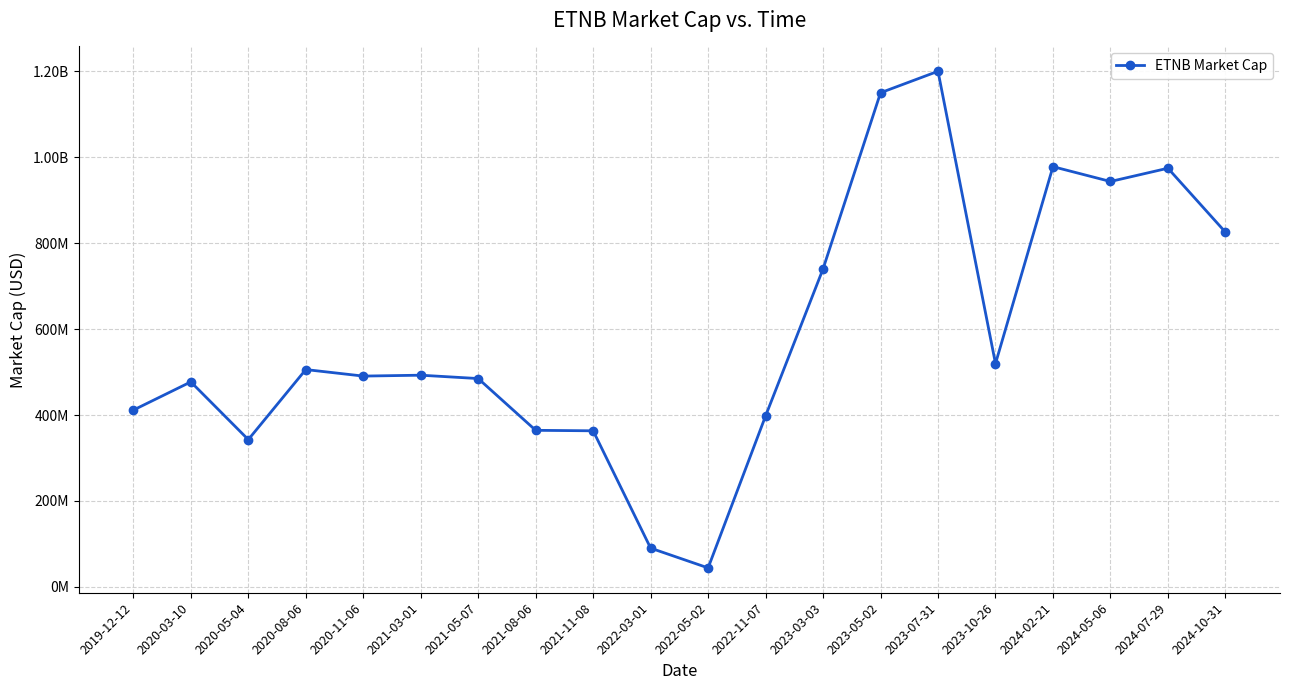

How many interior local peaks (higher than both neighbors) does the data have?

6